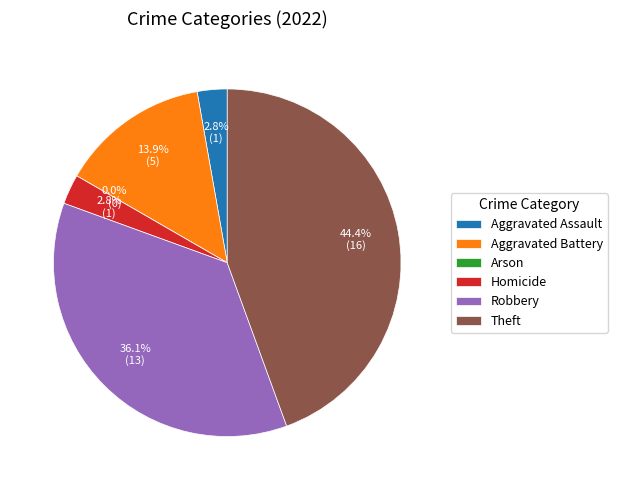

True or false: Homicide accounts for 1% of the total.

False